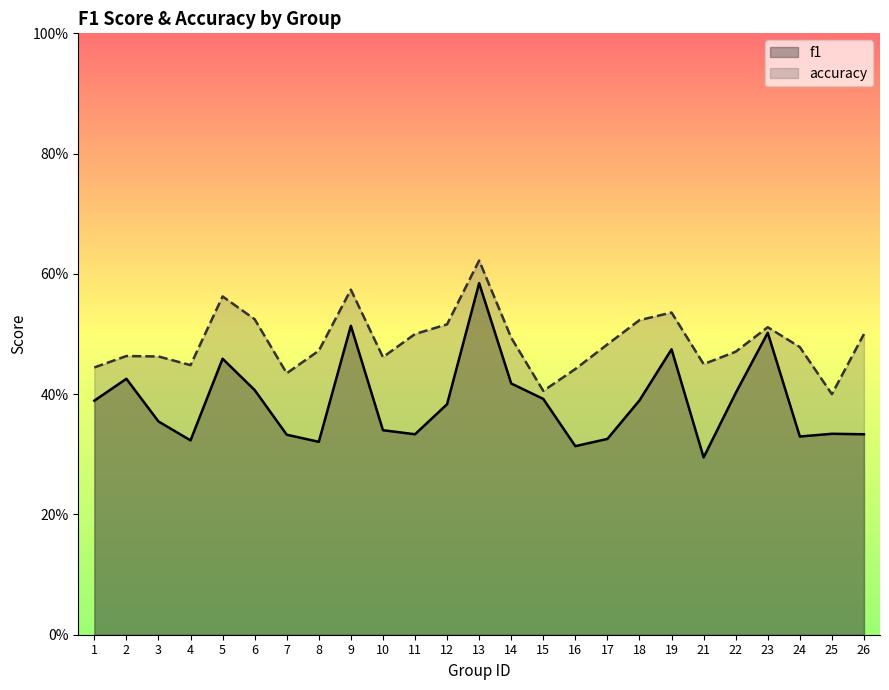

What is the value of the accuracy point at the 20th from the left?

0.5